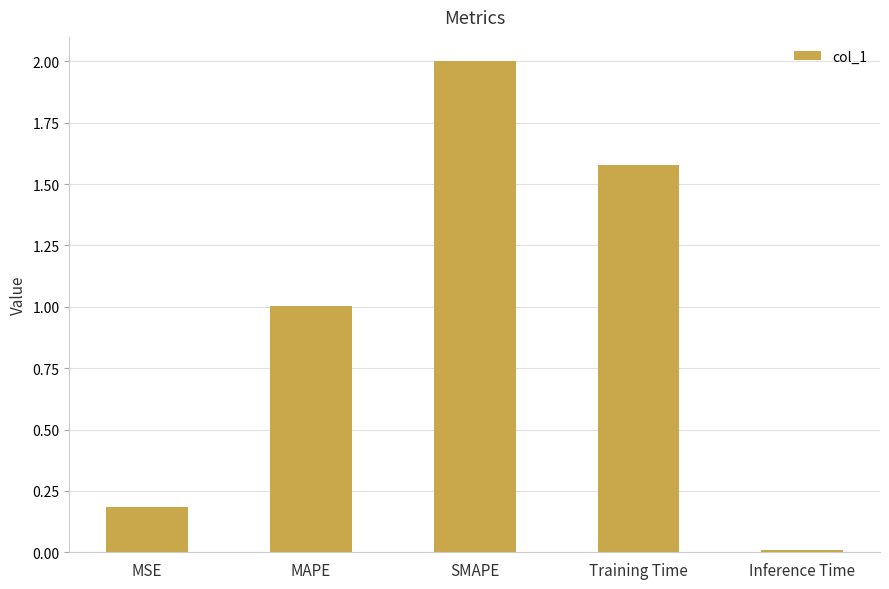

Rank the categories by value from lowest to highest.

Inference Time, MSE, MAPE, Training Time, SMAPE